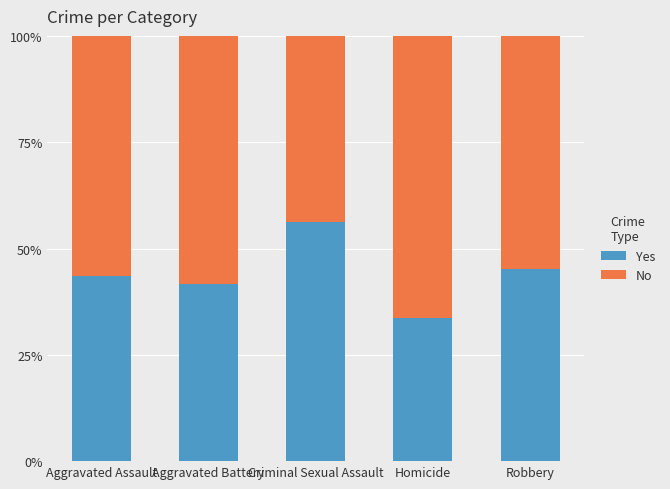

What is the total value across all series at Robbery?

100.0